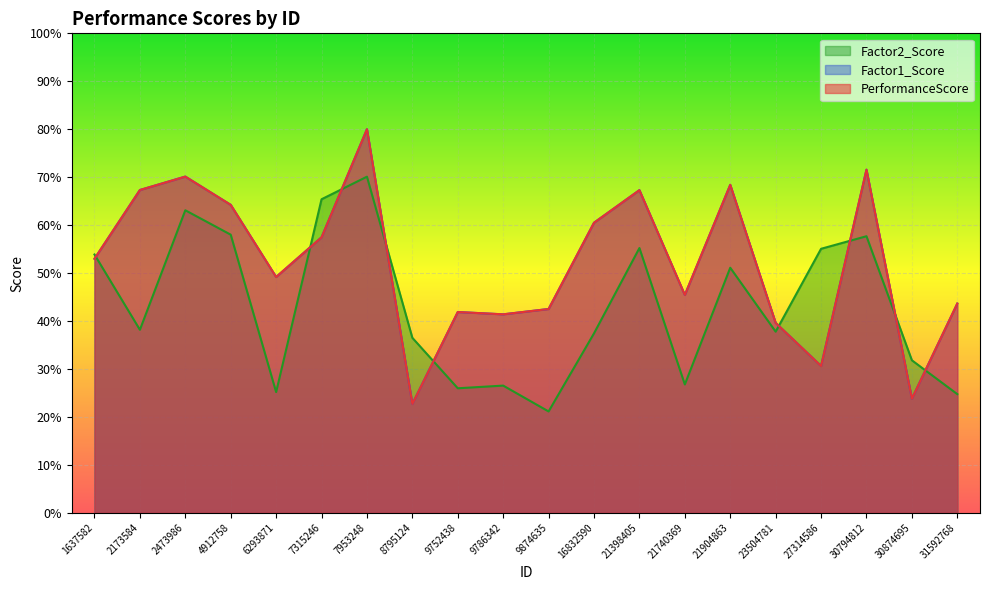

What is the difference between the highest and lowest values at 30874695?

8.0